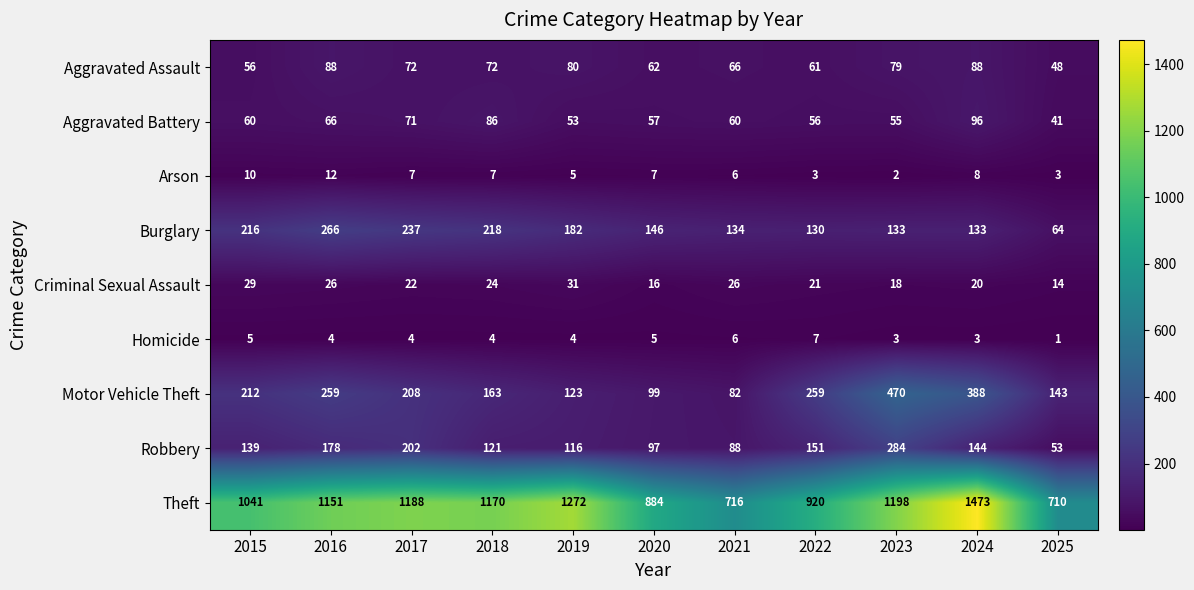

What is the sum of the Aggravated Assault values at 2015 and 2025?

104